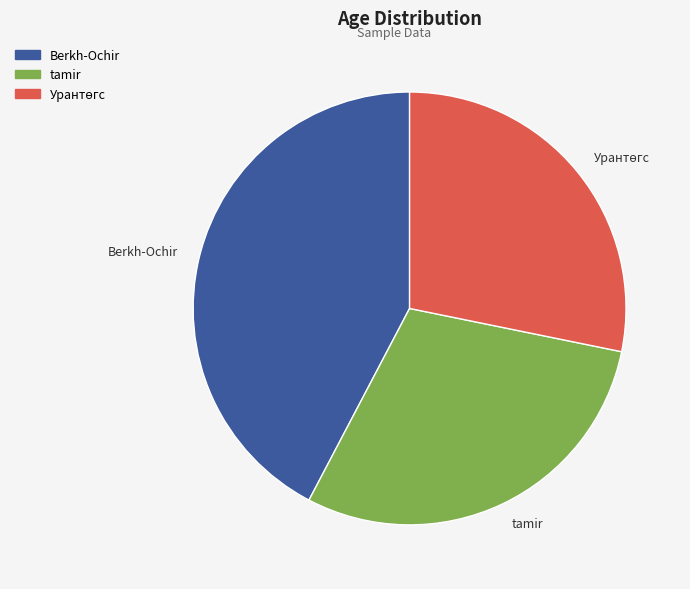

Is Berkh-Ochir the majority of the pie?

No